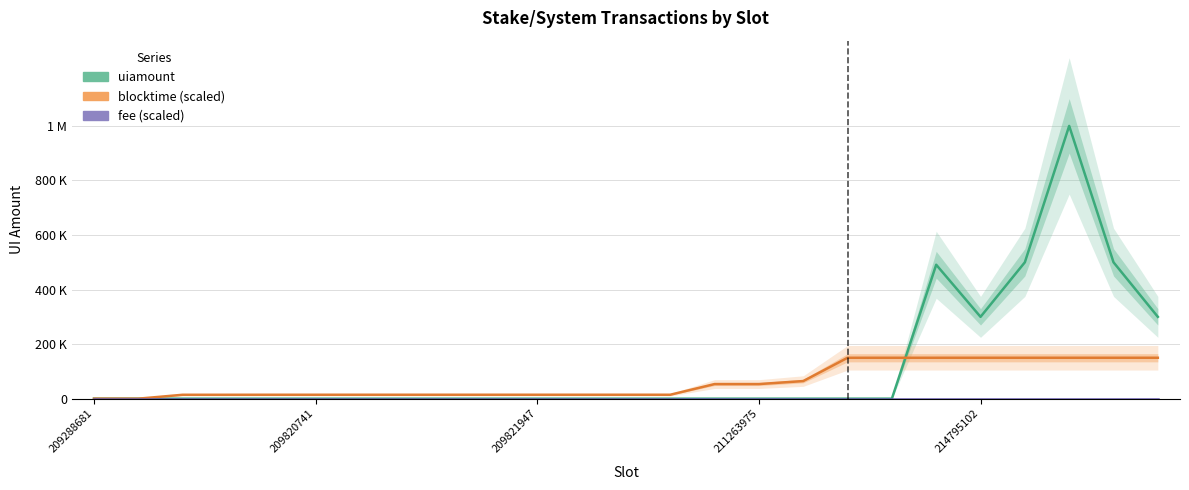

Rank the series at 21 from highest to lowest value.

uiamount, blocktime (scaled), fee (scaled)